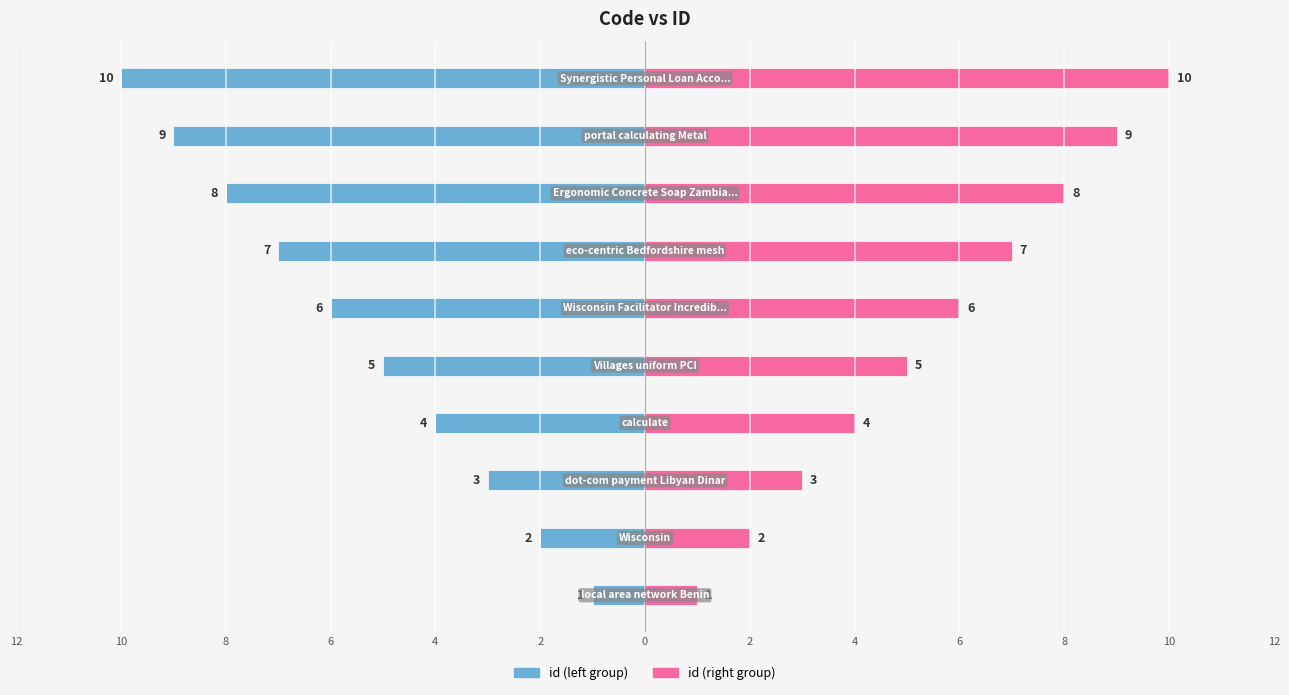

The value of id at 10 is -5. True or false?

True